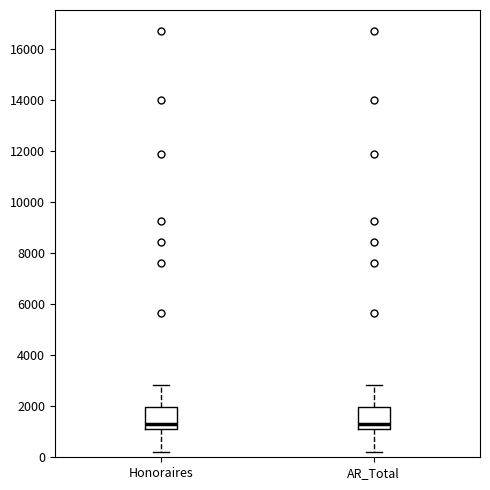

Where is the upper edge of the box for Honoraires on the y-axis? The values are not printed on the chart, so give them approximately, as read against the axis.

2000